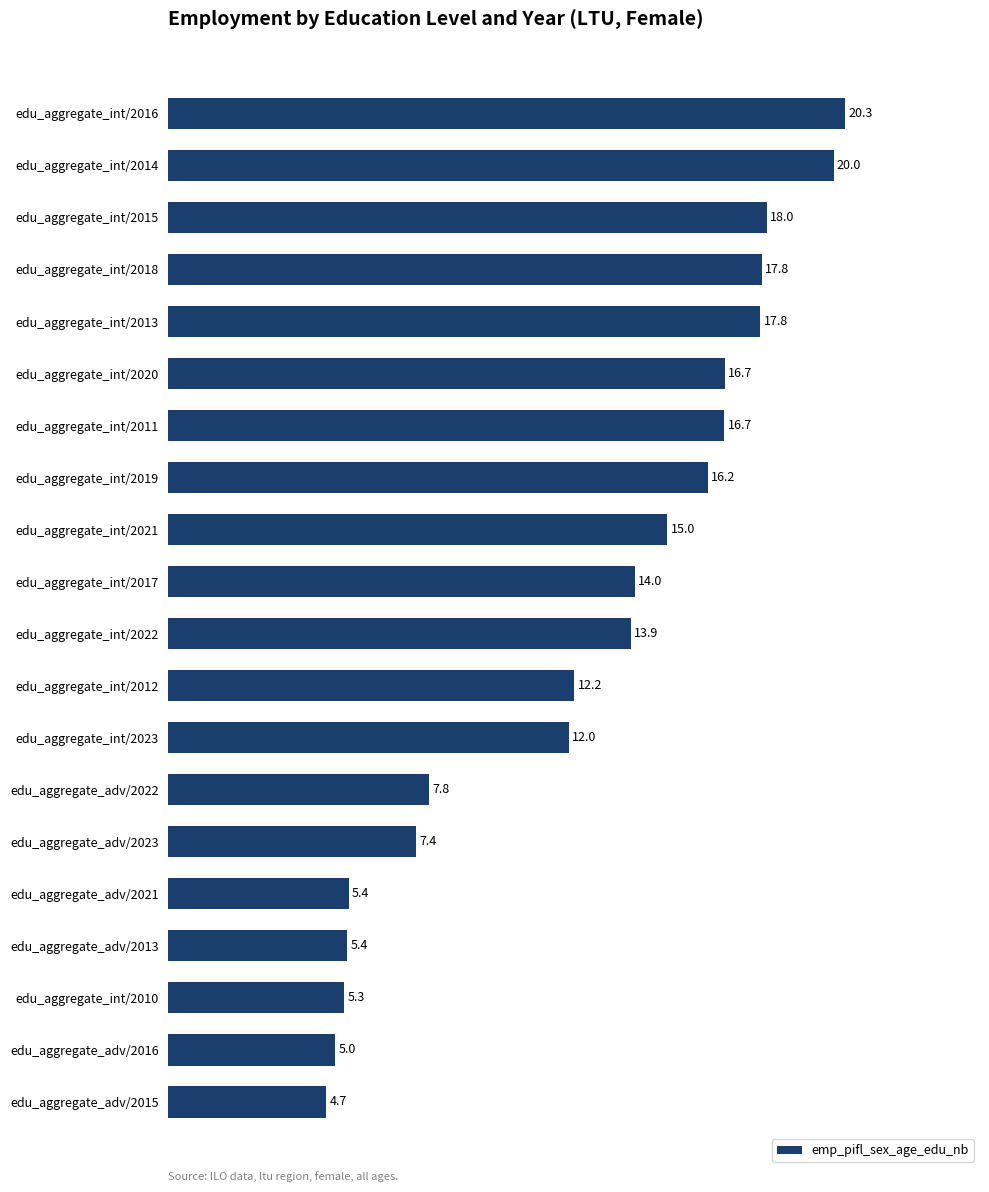

Does the chart contain any negative values?

No